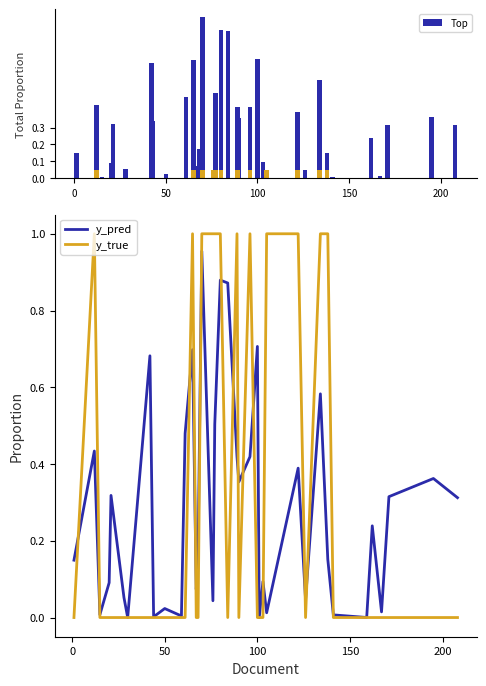

Is it true that y_pred equals 0.3 at 20?

False